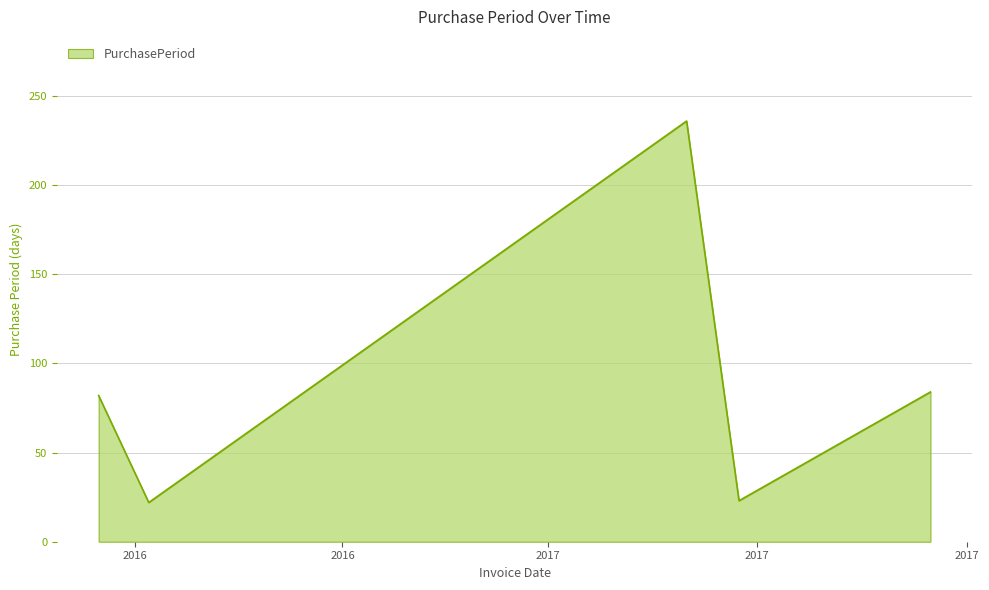

How many interior local peaks (higher than both neighbors) does the data have?

1